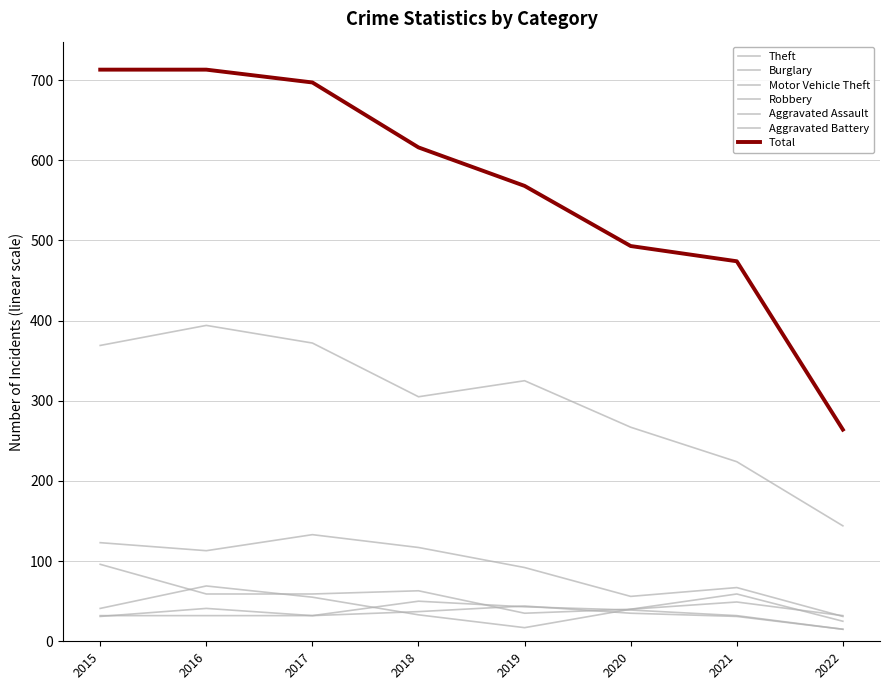

How many lines are shown in the chart?

7